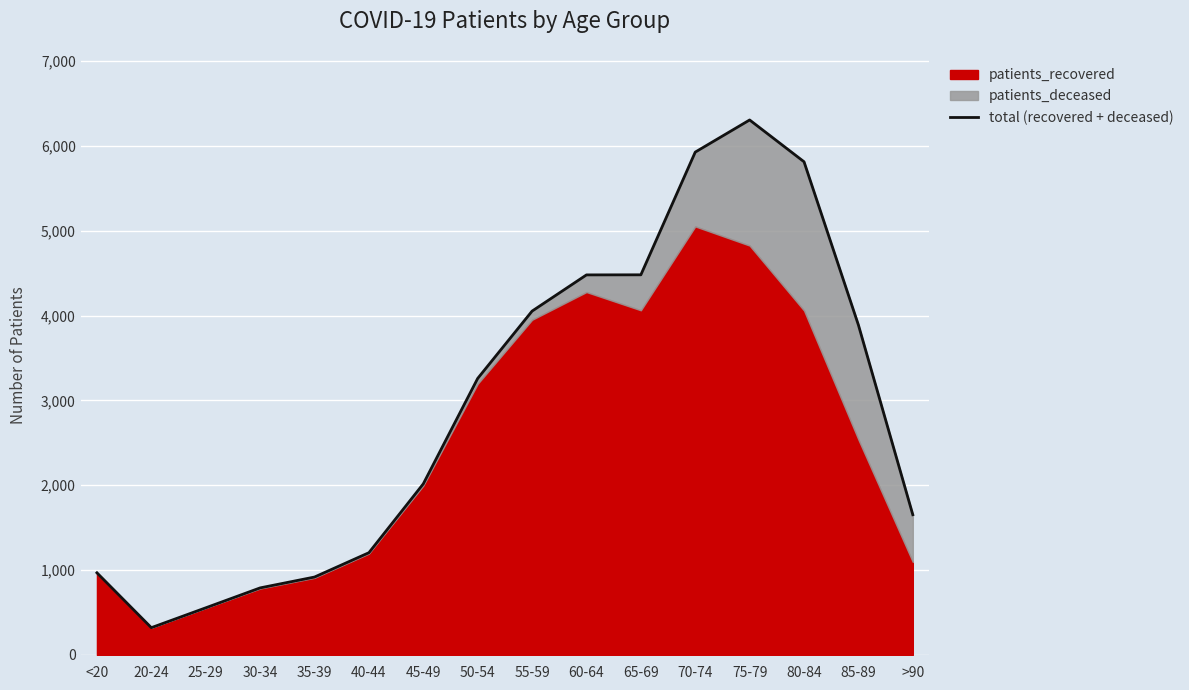

At which category does the data reach its first local peak?

75-79